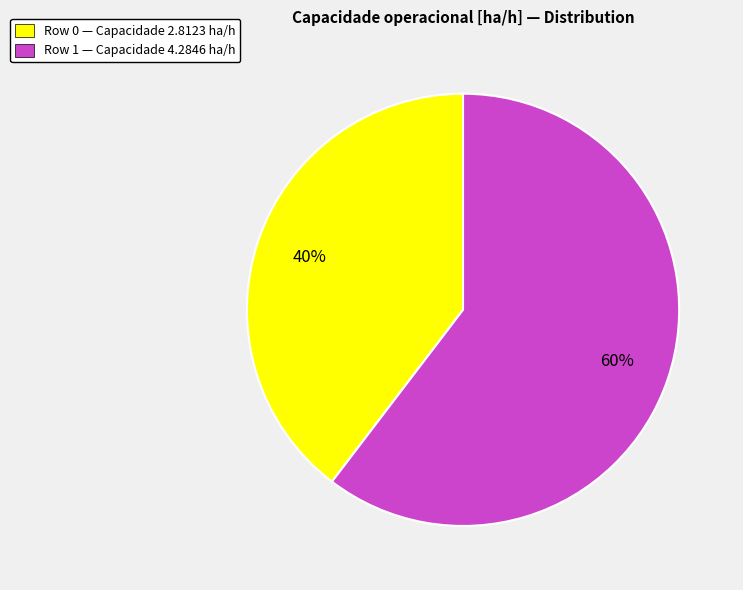

Which category has the smallest portion of the pie?

Row 0 — Capacidade 2.8123 ha/h